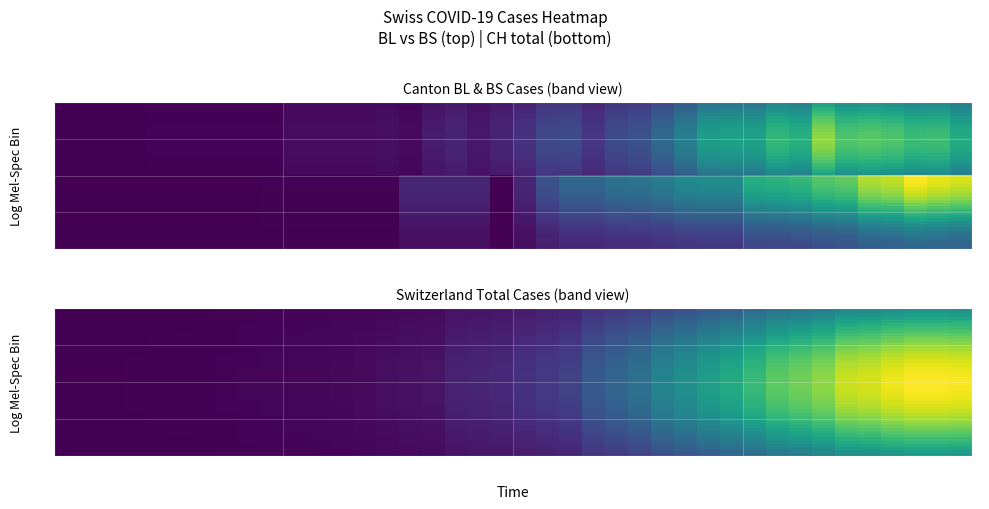

The value of BS at 34 is 201.4. True or false?

False